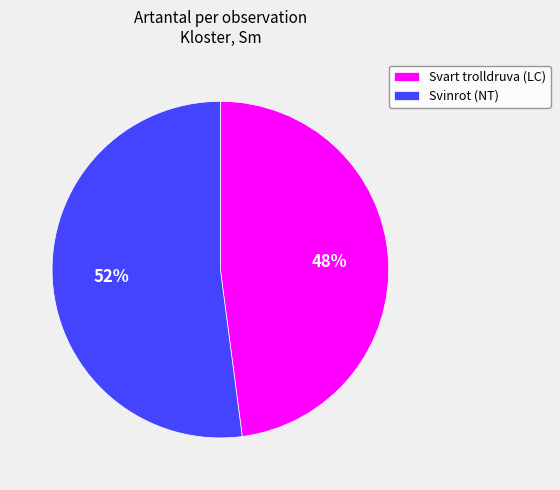

True or false: Svinrot (NT) accounts for 47% of the total.

False